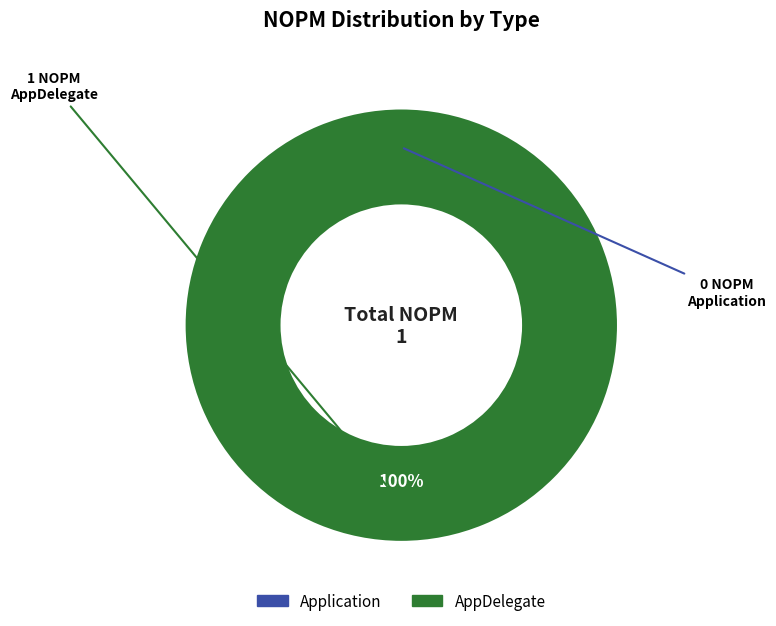

How many slices are in this pie chart?

2